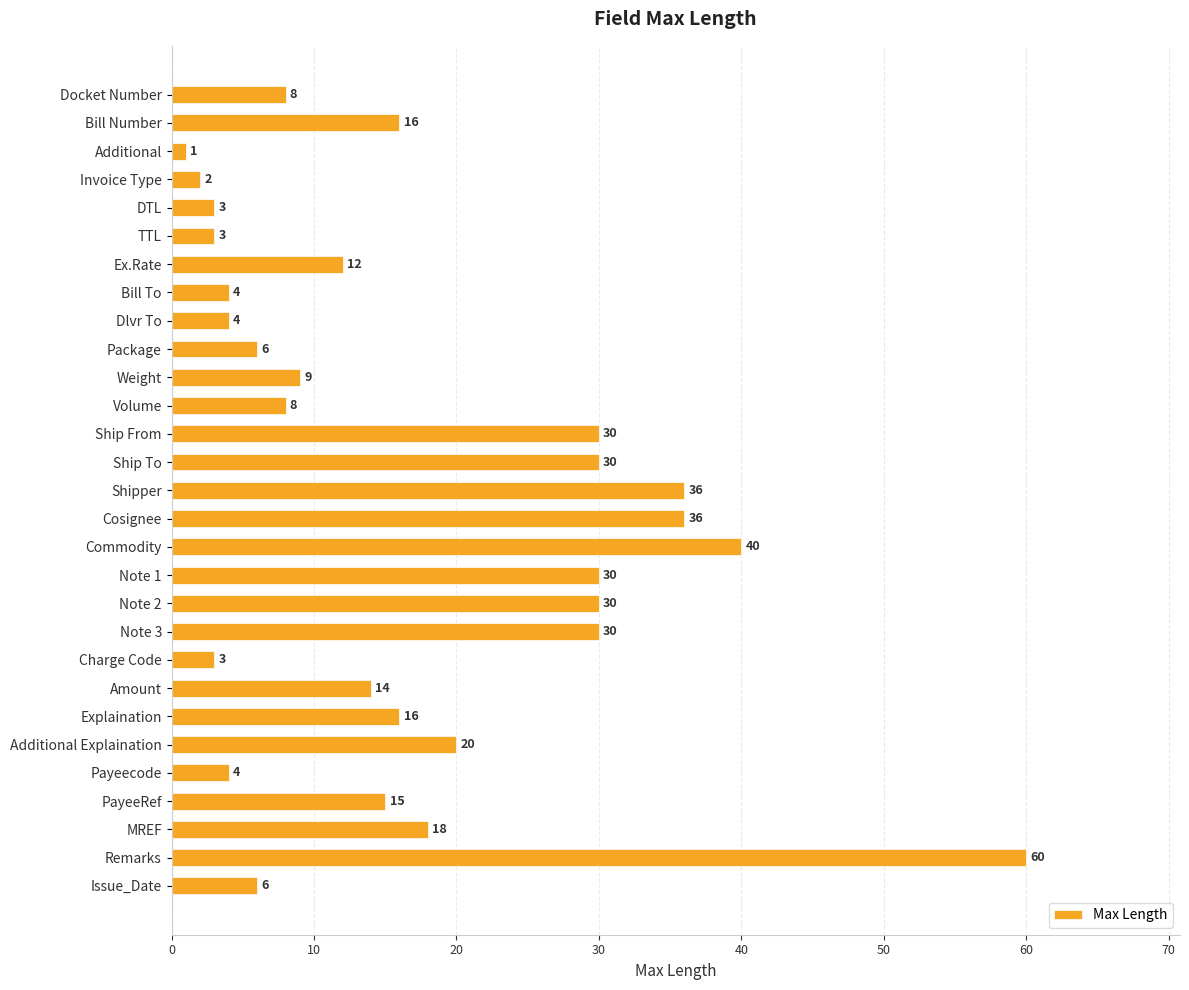

What is the approximate value at Package, to the nearest 5?

5